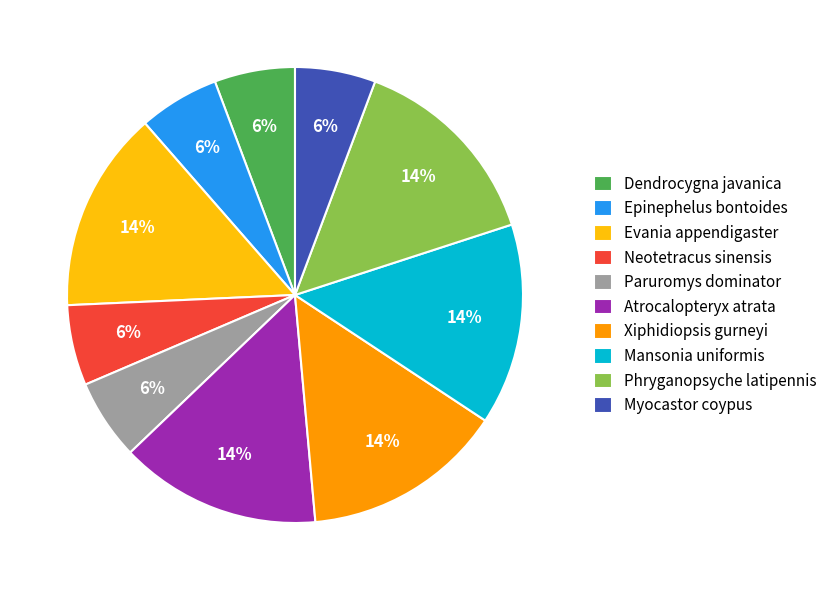

To the nearest percent, what is the average slice percentage?

10%